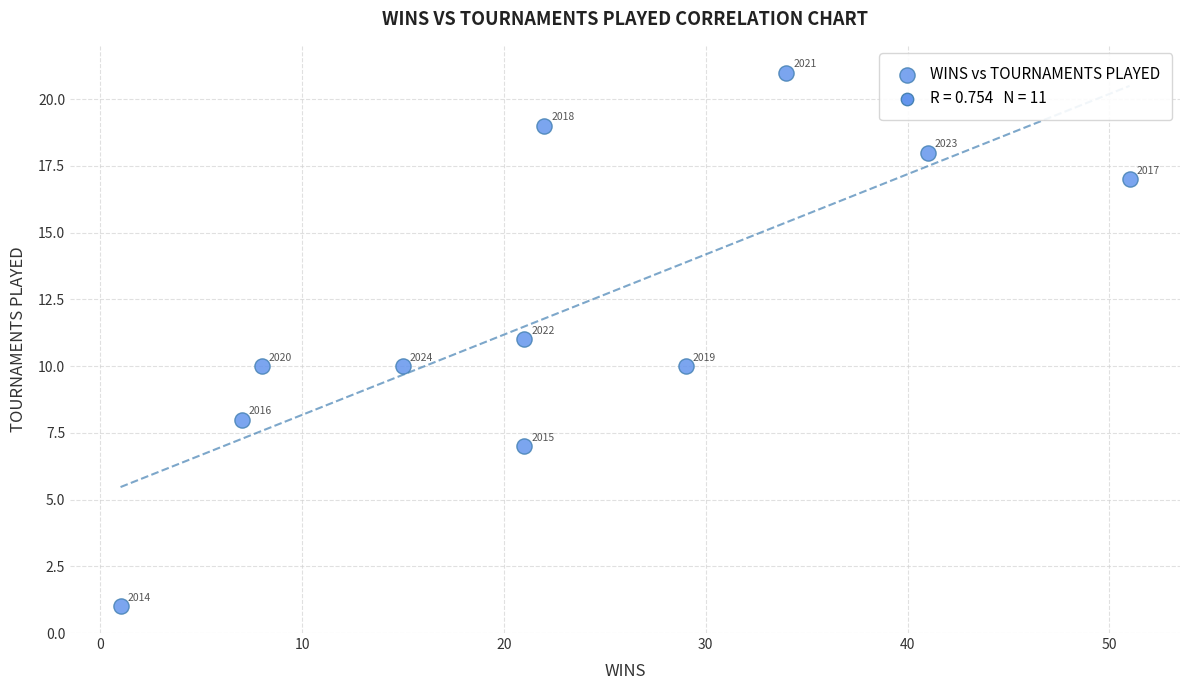

What is the average Y value?

12